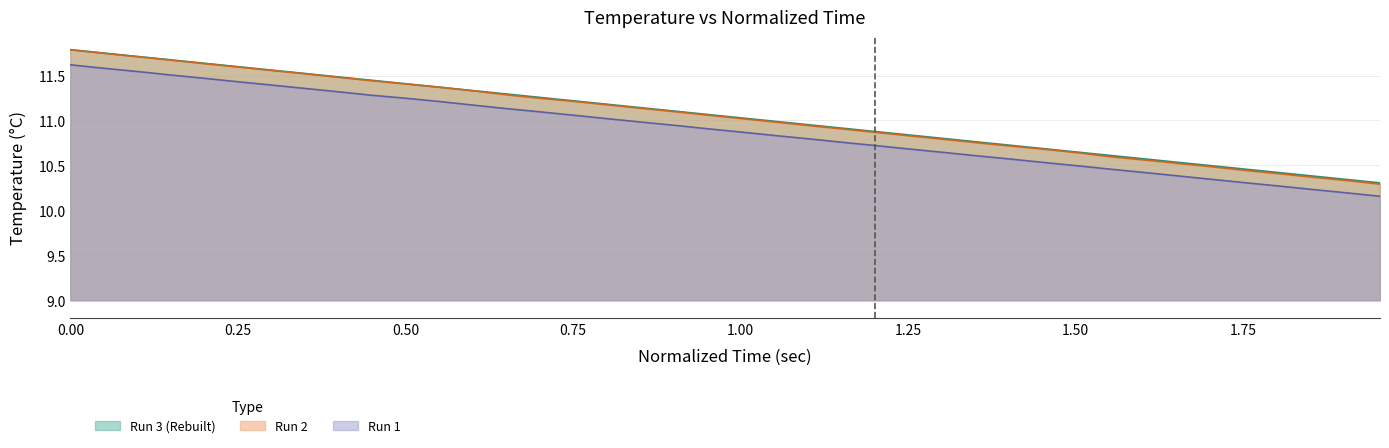

True or false: Run 3 (Rebuilt) and Run 1 cross at least once.

False